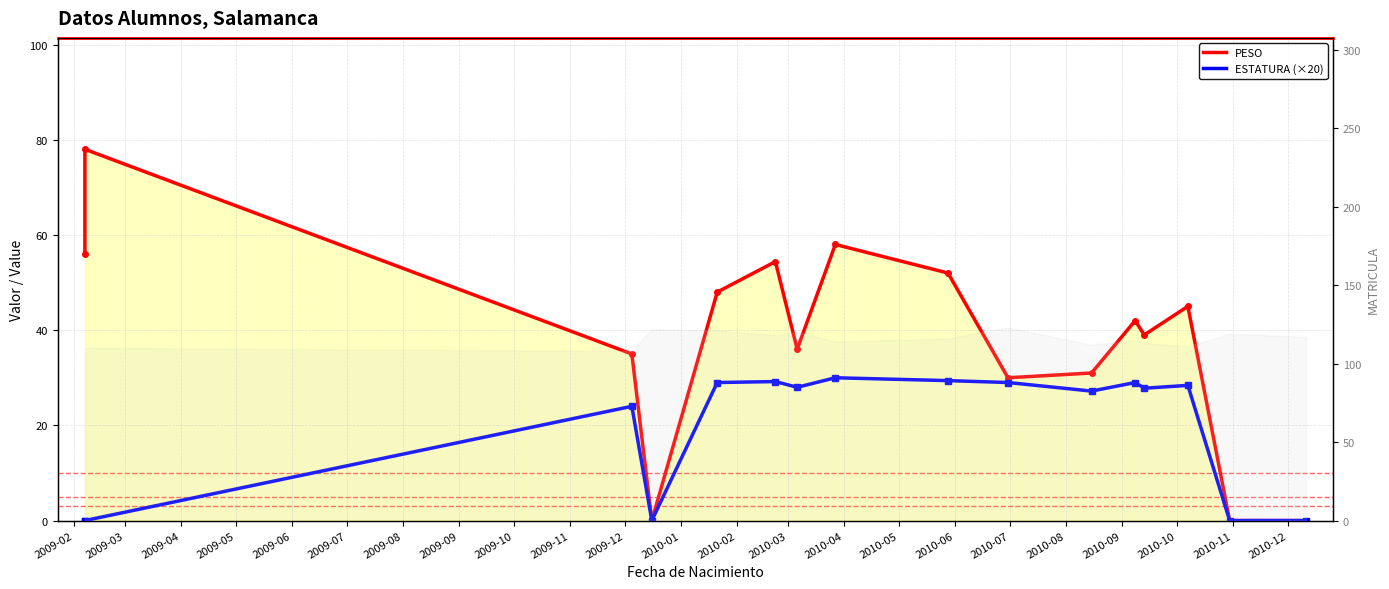

What is the maximum value for PESO?

78.0